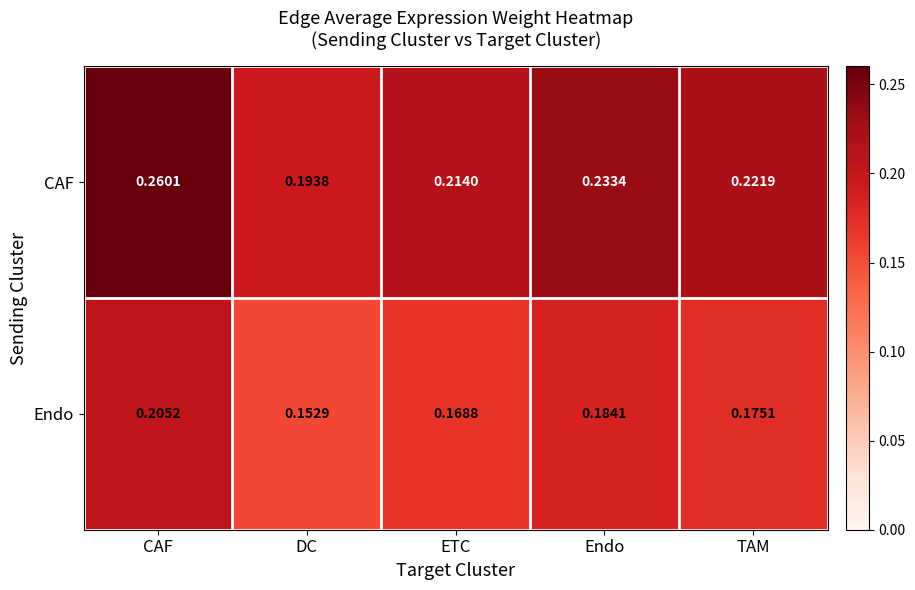

How many categories are shown in the chart?

5